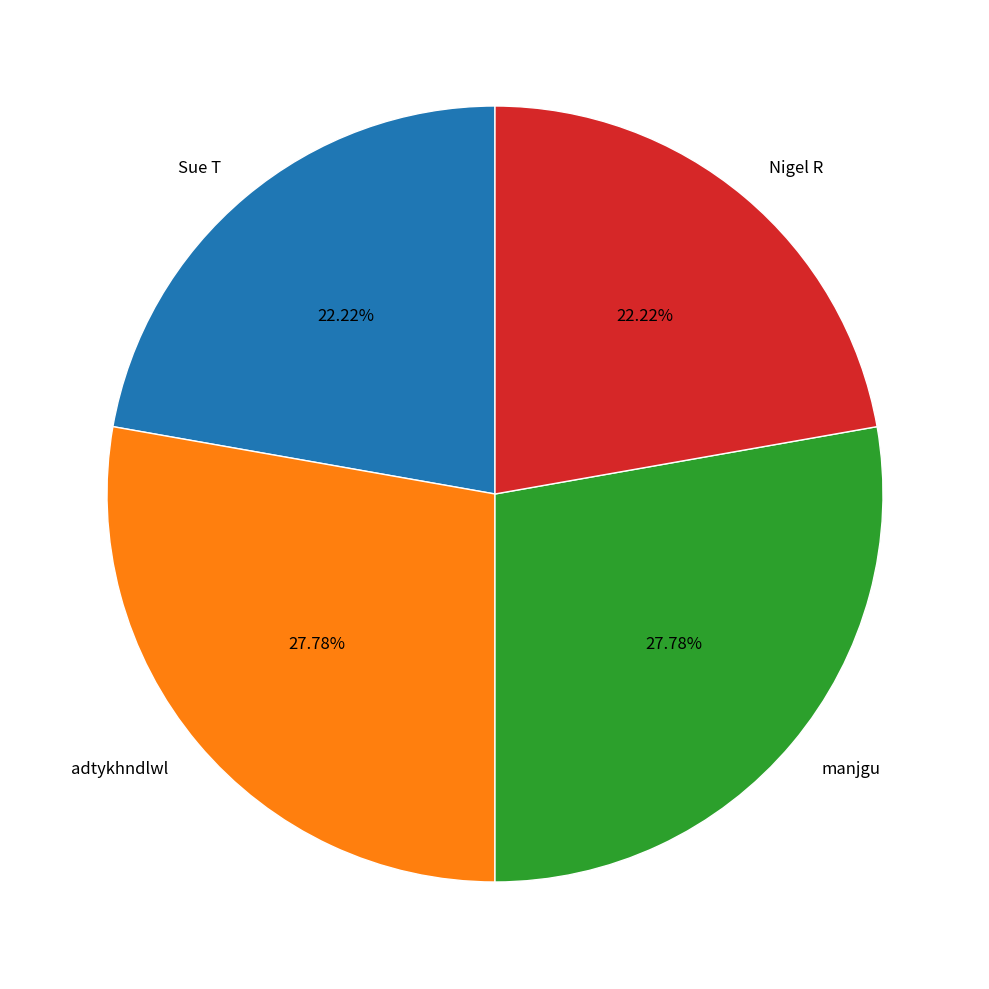

Is it true that Nigel R is 17% of the pie?

False